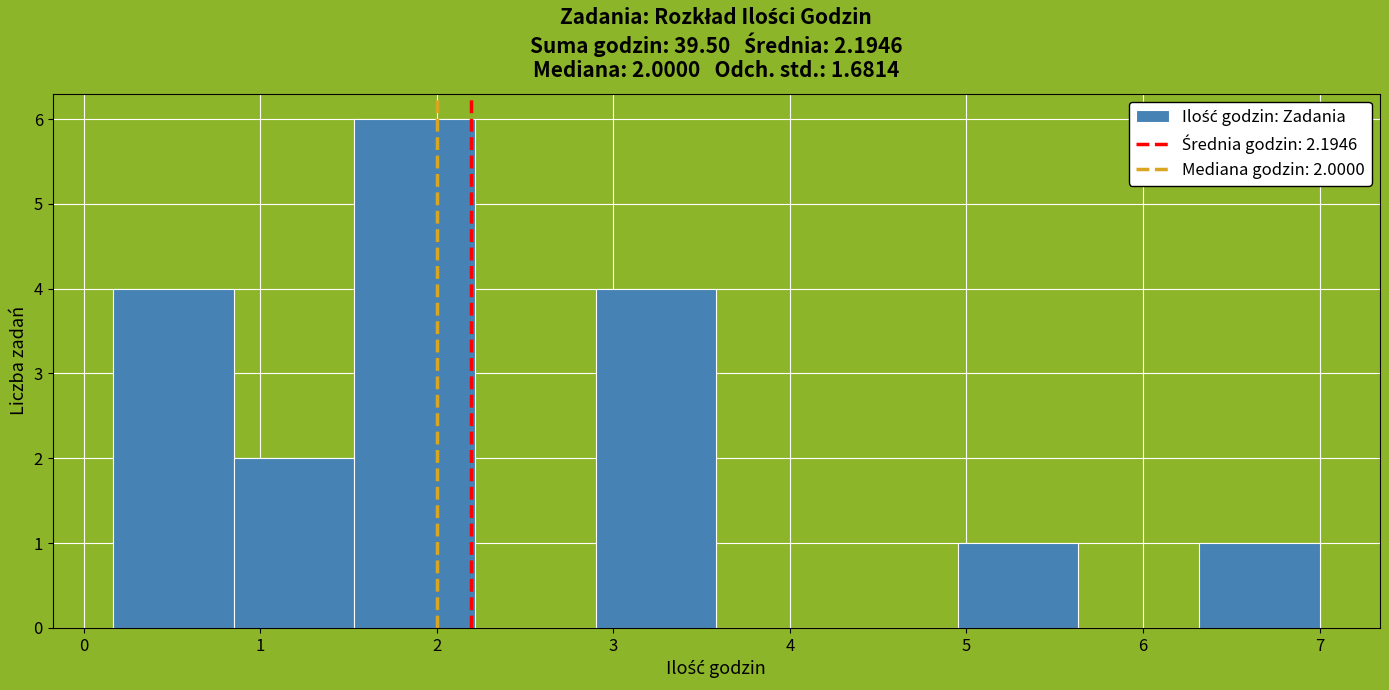

Over which range of the x-axis is the bar tallest?

1.5 to 2.2